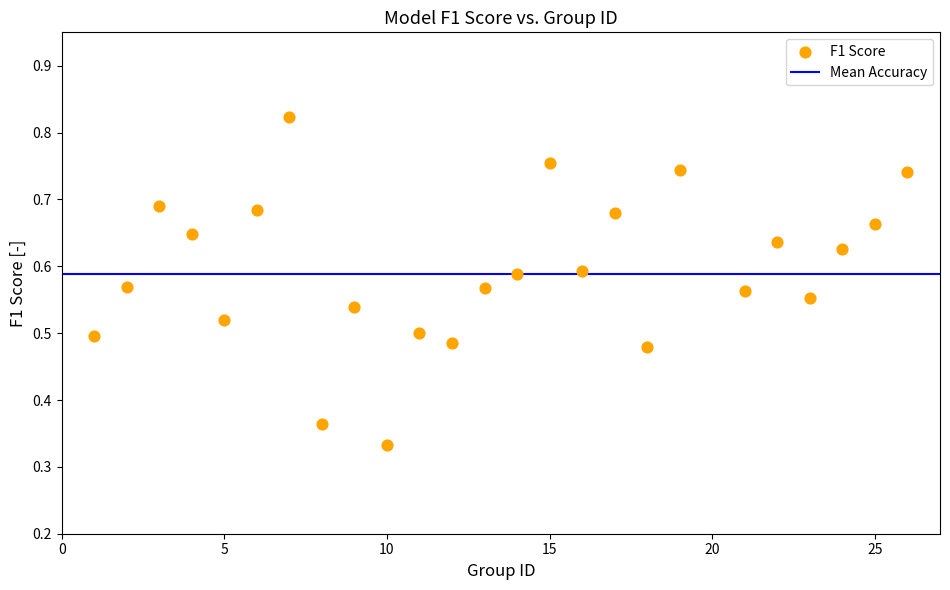

How many points are shown in the scatter plot?

25